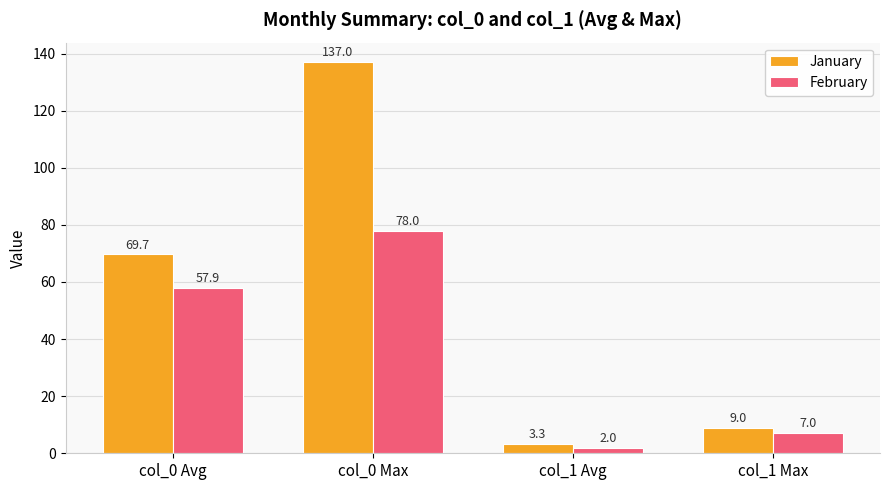

Is the value of February at col_0 Max greater than the value of January at col_1 Avg?

Yes